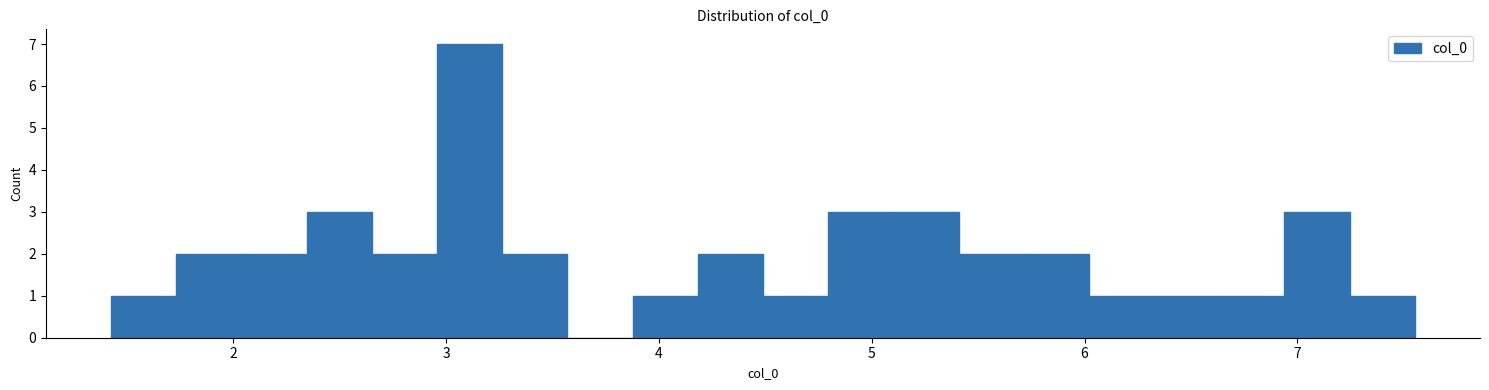

Around what value on the x-axis is the tallest bar? Give the approximate position of its centre, as read against the axis.

3.1